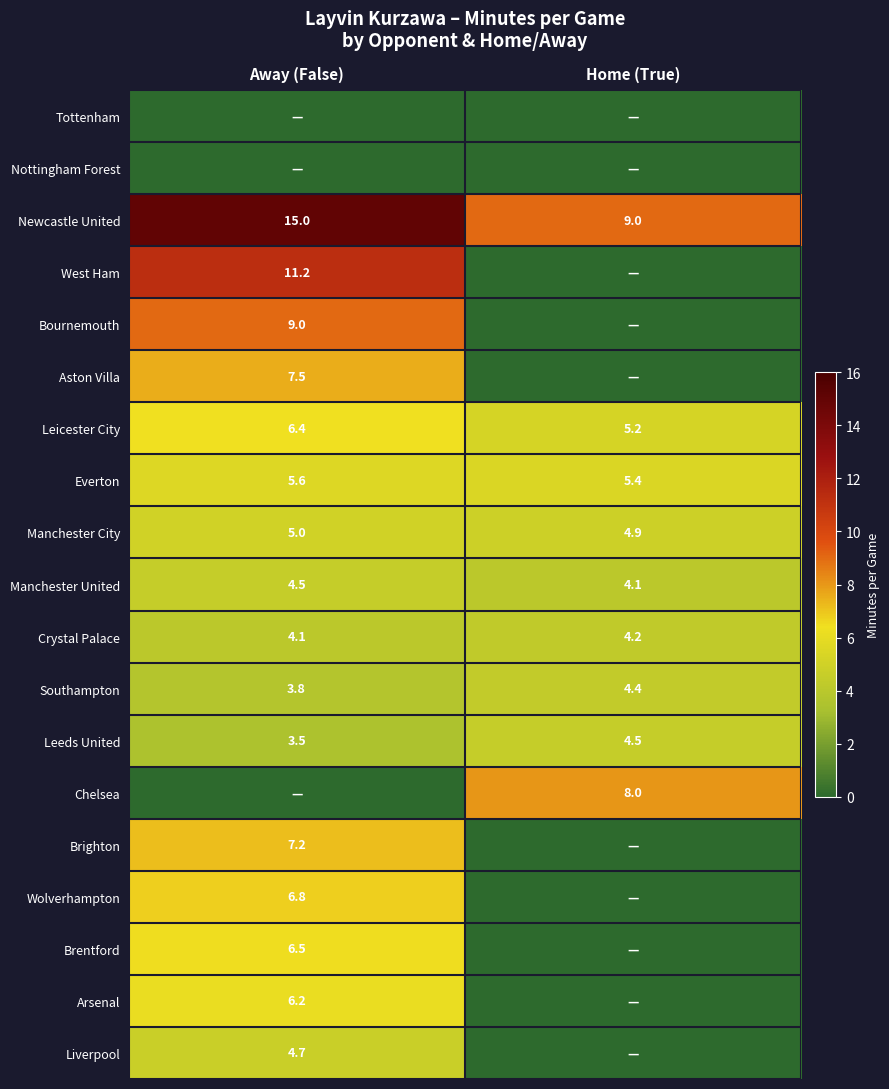

What is the total value across all series at Away (False)?

106.9